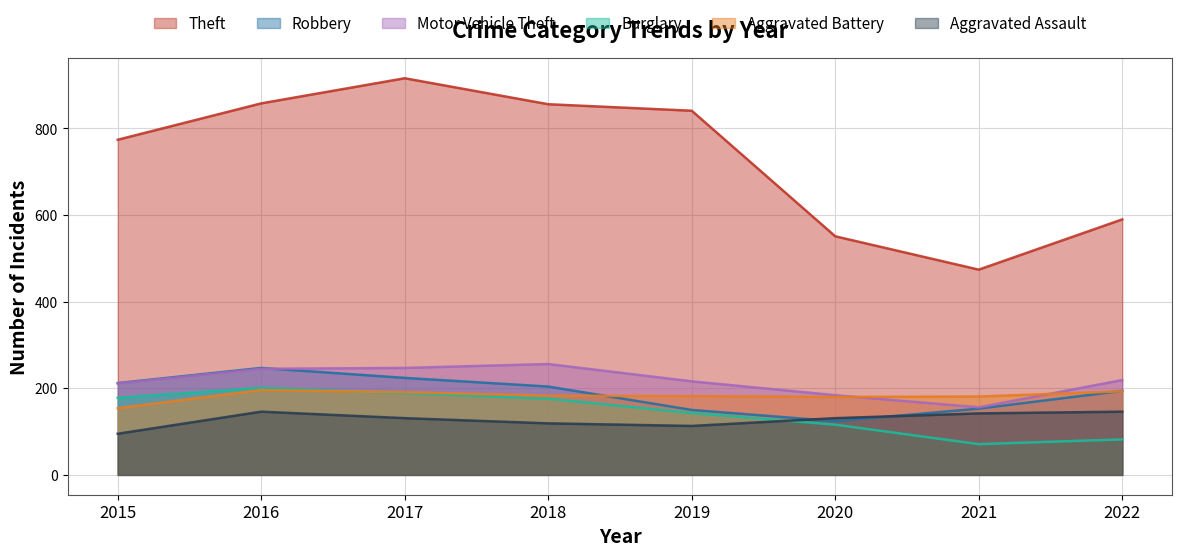

What is the difference between the second highest and minimum values in the Motor Vehicle Theft series?

91